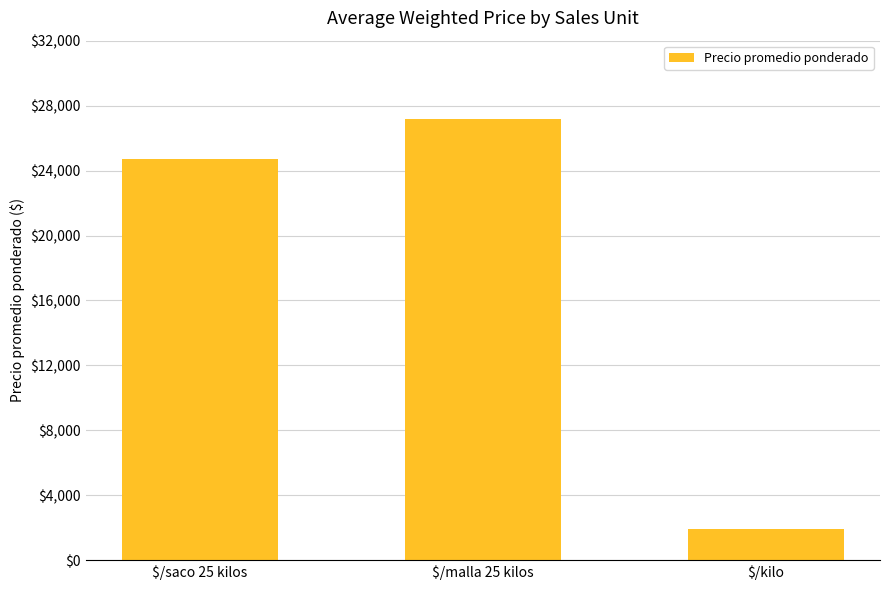

Rank the categories by value from highest to lowest.

$/malla 25 kilos, $/saco 25 kilos, $/kilo